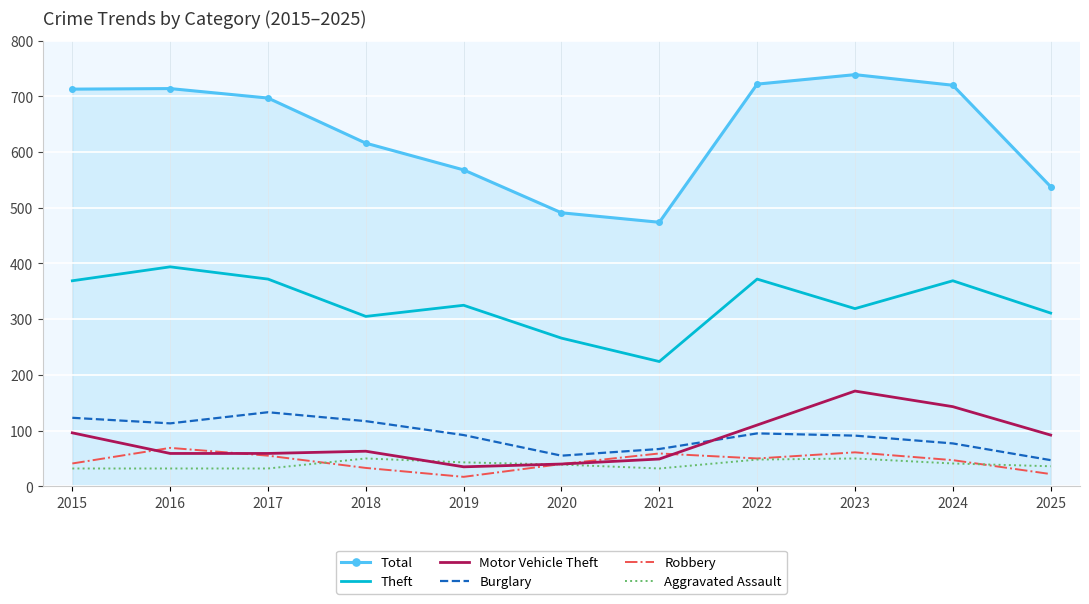

Where does the Motor Vehicle Theft series first go above 63?

2015